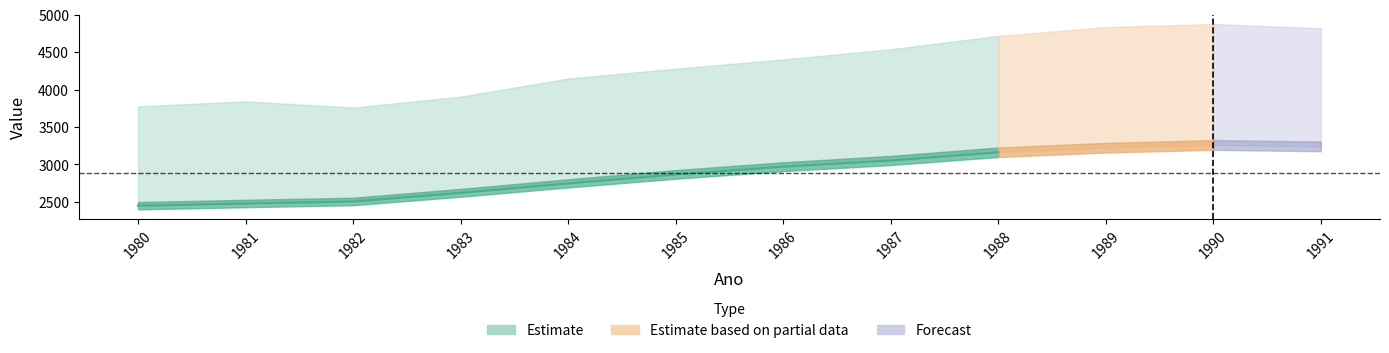

In Y, how many points are higher than both neighbors (excluding endpoints)?

1